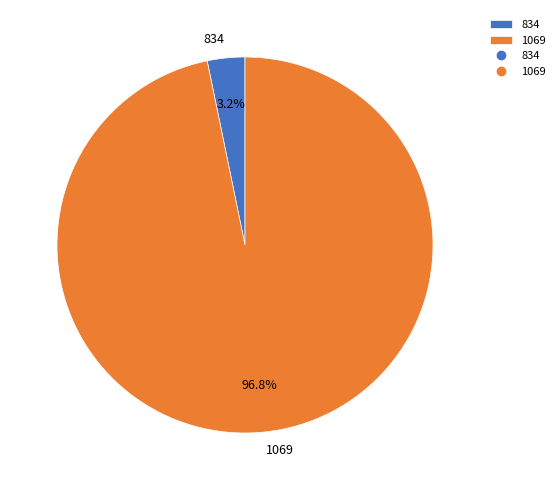

Is it true that 834 is 15% of the pie?

False